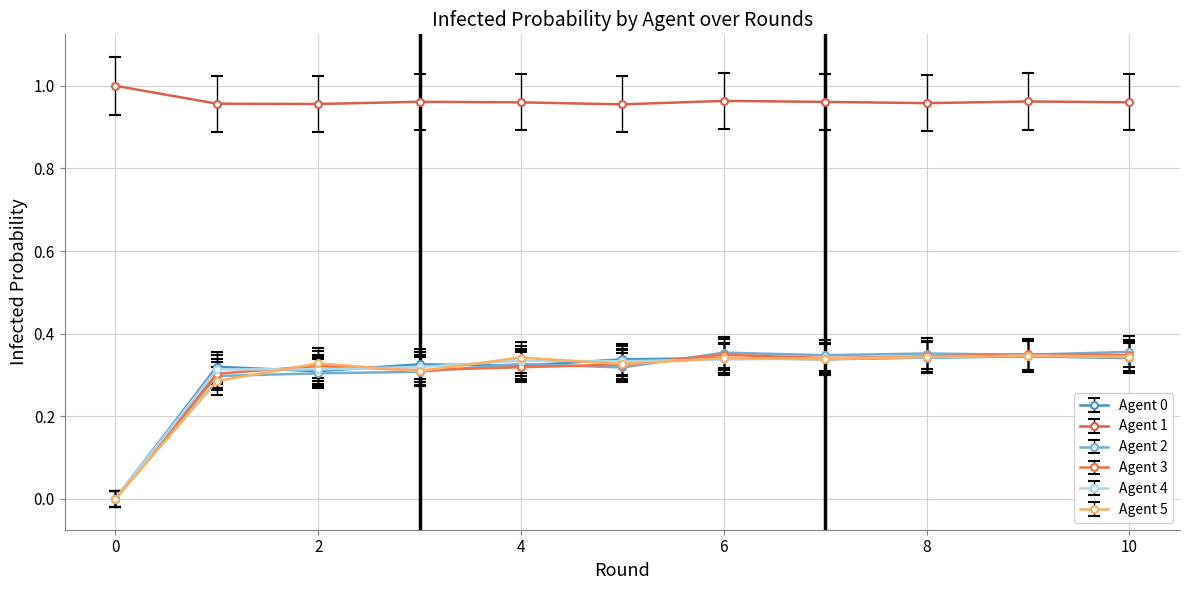

Which series has the largest total across all categories?

Agent 1